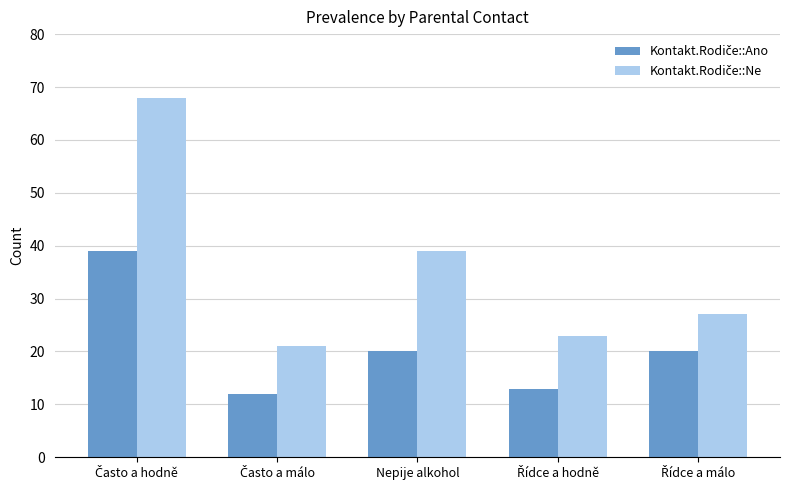

What is the smallest value displayed?

12